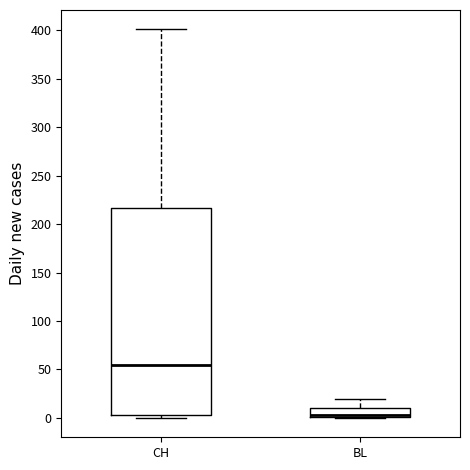

Where is the lower edge of the box for BL on the y-axis? The values are not printed on the chart, so give them approximately, as read against the axis.

0